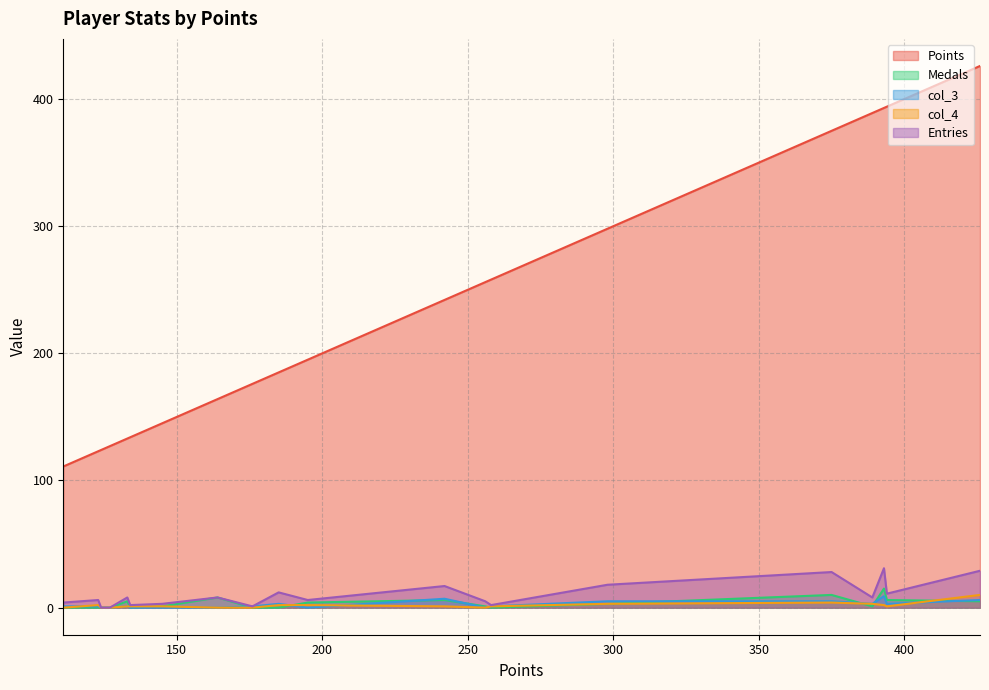

The value of Entries at JeffCompass is 11. True or false?

False